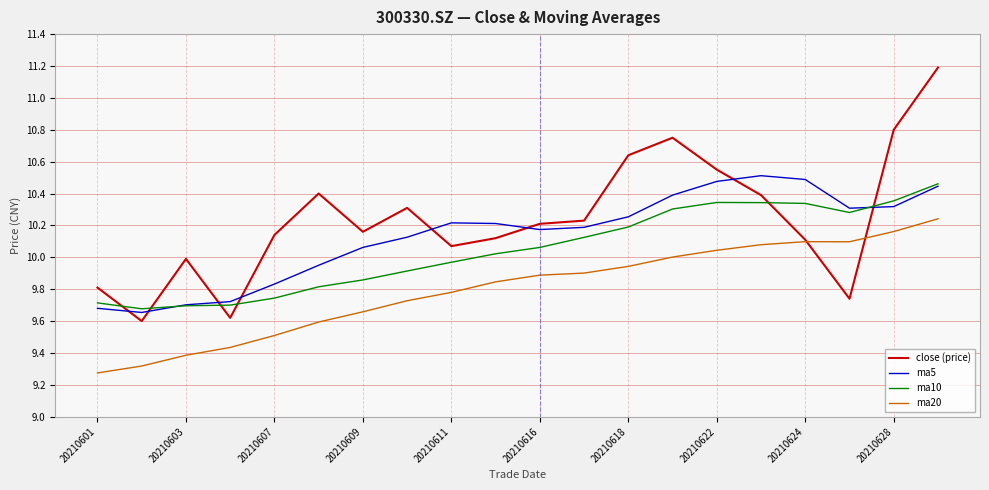

What is the greatest value displayed?

11.2